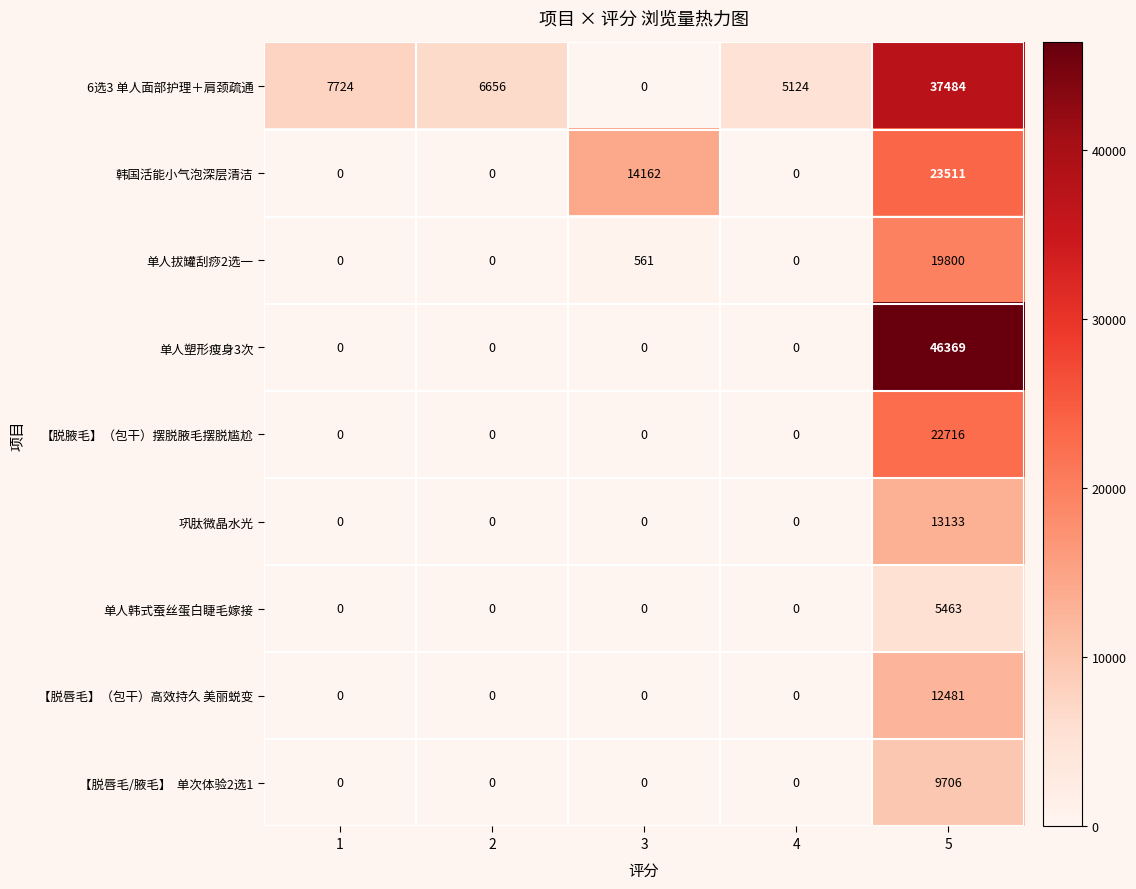

How many values in the 韩国活能小气泡深层清洁 series exceed 0?

2